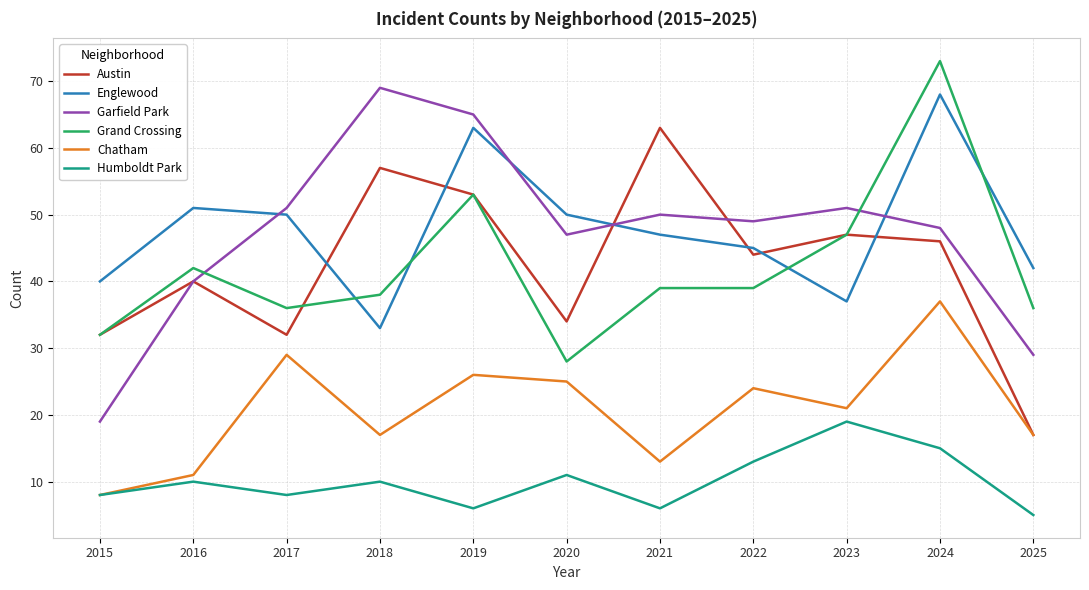

What is the spread (max minus min) of values at 2024?

58